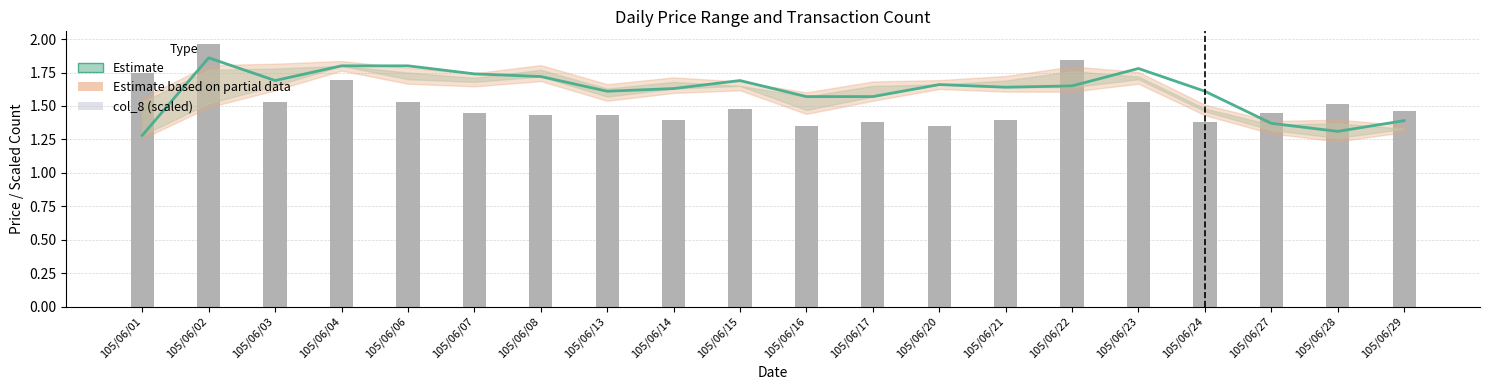

What is the difference between the col_3 (open) values at 105/06/27 and 105/06/04?

0.4